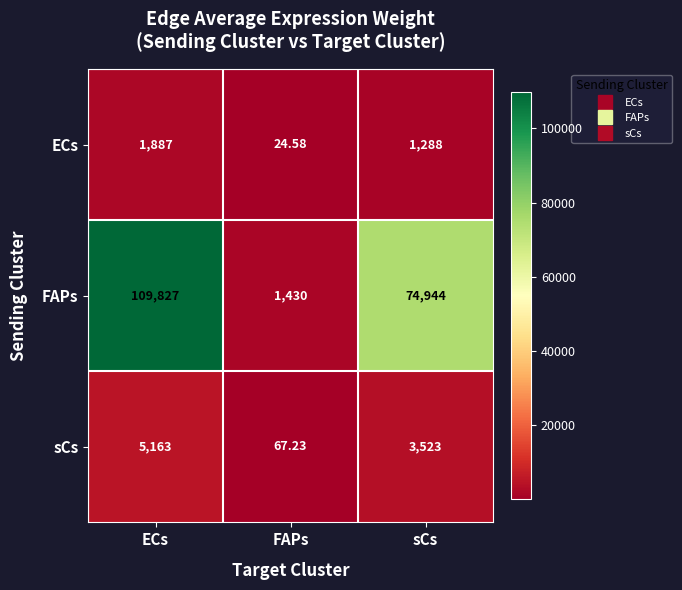

Between FAPs and sCs, which series saw the biggest shift?

FAPs